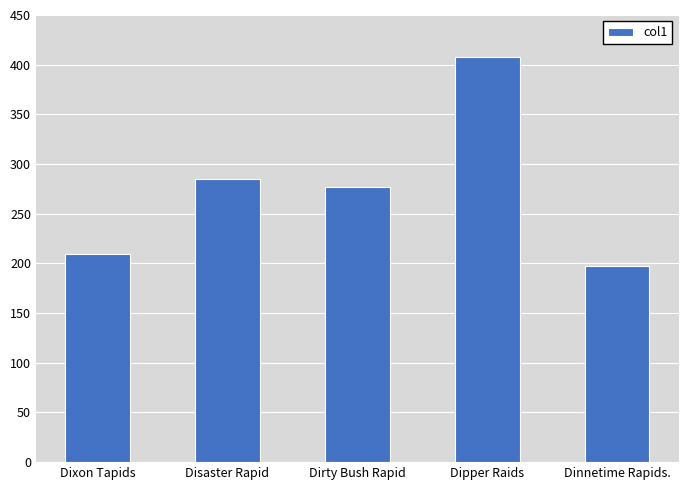

List the labels in order of value, largest first.

Dipper Raids, Disaster Rapid, Dirty Bush Rapid, Dixon Tapids, Dinnetime Rapids.